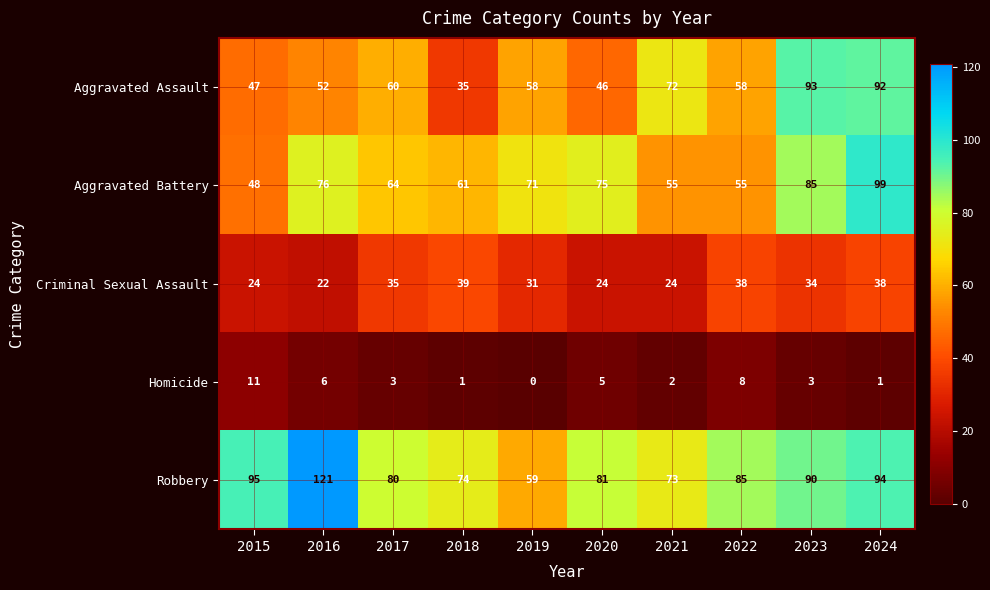

At which category is the sum across all series the highest?

2024